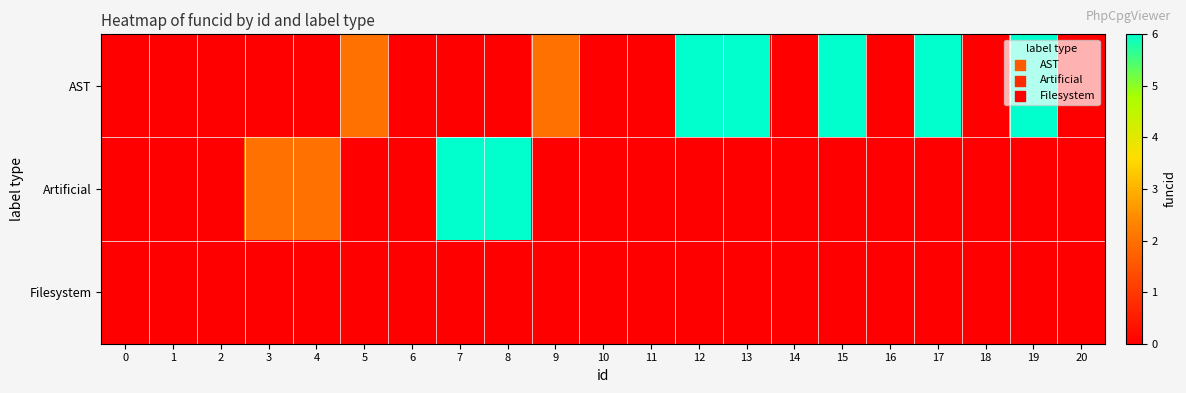

Reading right to left, transcribe all the data shown in this chart.

AST: 20=0	19=6	18=0	17=6	16=0	15=6	14=0	13=6	12=6	11=0	10=0	9=2	8=0	7=0	6=0	5=2	4=0	3=0	2=0	1=0	0=0
Artificial: 20=0	19=0	18=0	17=0	16=0	15=0	14=0	13=0	12=0	11=0	10=0	9=0	8=6	7=6	6=0	5=0	4=2	3=2	2=0	1=0	0=0
Filesystem: 20=0	19=0	18=0	17=0	16=0	15=0	14=0	13=0	12=0	11=0	10=0	9=0	8=0	7=0	6=0	5=0	4=0	3=0	2=0	1=0	0=0